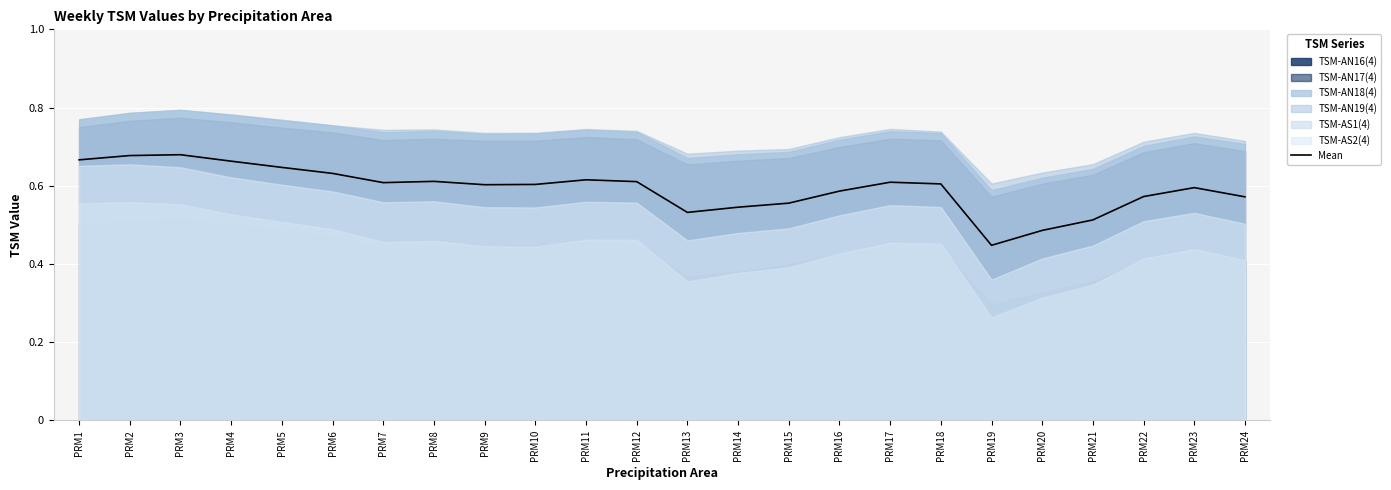

Which has a higher value, PRM4 or PRM22?

PRM4